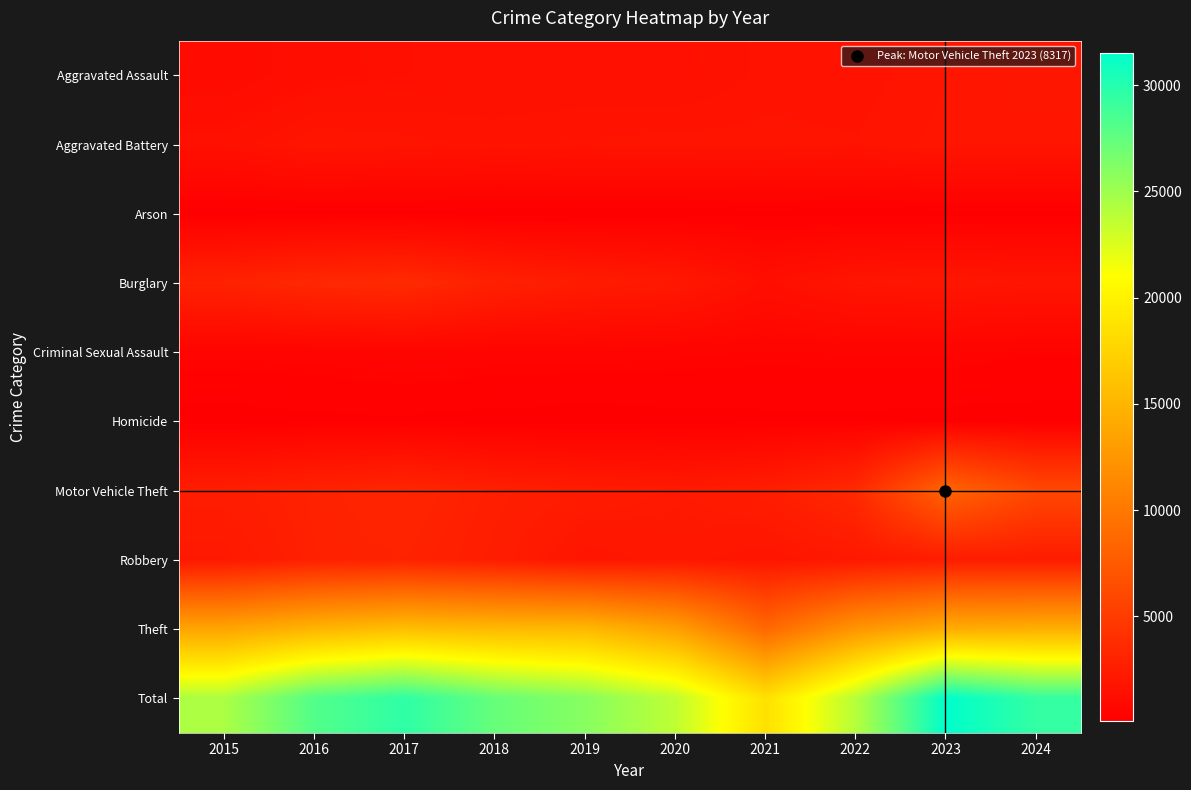

Reading left to right, extract all data points from this chart.

Aggravated Assault: 2015=1040	2016=1312	2017=1428	2018=1469	2019=1488	2020=1446	2021=1656	2022=1661	2023=1862	2024=1976
Aggravated Battery: 2015=1497	2016=1860	2017=1784	2018=1700	2019=1755	2020=1796	2021=1797	2022=1750	2023=1908	2024=1902
Arson: 2015=94	2016=128	2017=129	2018=81	2019=88	2020=91	2021=132	2022=90	2023=123	2024=121
Burglary: 2015=2912	2016=3411	2017=3575	2018=2806	2019=2403	2020=2144	2021=1393	2022=1897	2023=1989	2024=1875
Criminal Sexual Assault: 2015=499	2016=509	2017=572	2018=530	2019=522	2020=487	2021=438	2022=466	2023=464	2024=403
Homicide: 2015=99	2016=164	2017=170	2018=129	2019=106	2020=134	2021=160	2022=163	2023=136	2024=125
Motor Vehicle Theft: 2015=2494	2016=2886	2017=3176	2018=2662	2019=2402	2020=2205	2021=2501	2022=3517	2023=8317	2024=6039
Robbery: 2015=2144	2016=2831	2017=2963	2018=2540	2019=1886	2020=2061	2021=1872	2022=2120	2023=2458	2024=2428
Theft: 2015=13678	2016=14995	2017=15765	2018=15387	2019=15296	2020=13313	2021=8635	2022=12393	2023=14267	2024=14494
Total: 2015=24457	2016=28096	2017=29562	2018=27304	2019=25946	2020=23677	2021=18584	2022=24057	2023=31524	2024=29363